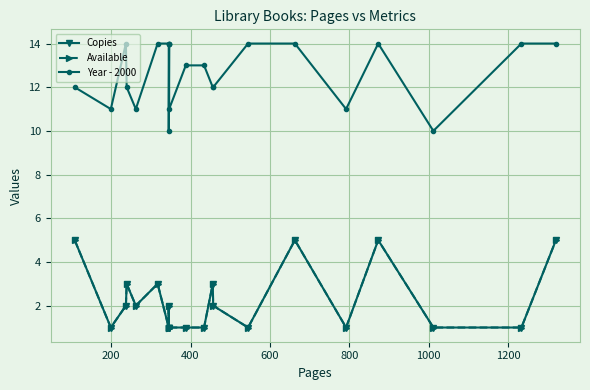

Reading right to left, list all the values displayed in this chart.

Copies: 5	1	1	5	1	5	1	2	3	1	1	1	1	1	2	1	3	2	3	2	1	5
Available: 5	1	1	5	1	5	1	2	3	1	1	1	1	1	2	1	3	2	3	2	1	5
Year - 2000: 14	14	10	14	11	14	14	12	12	13	13	11	14	10	14	14	14	11	12	14	11	12